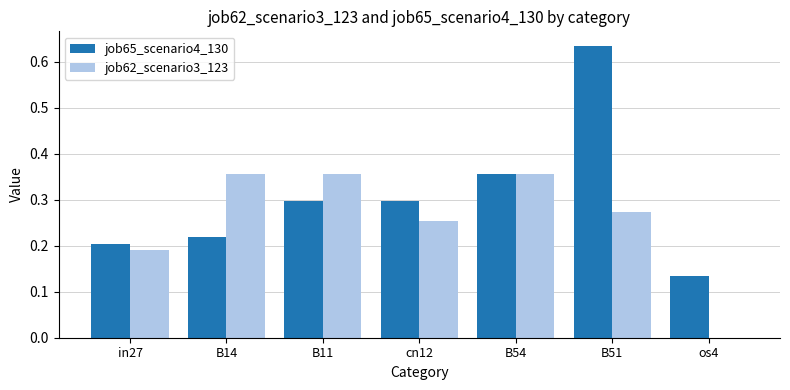

At which category is the sum across all series the highest?

B51